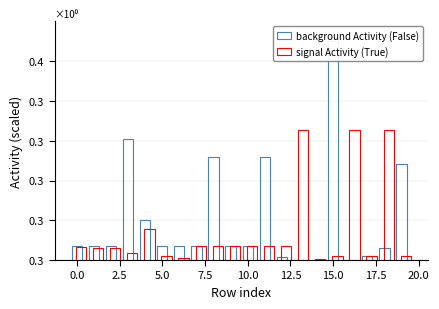

What is the approximate value of signal Activity (True) at 5.0?

0.3